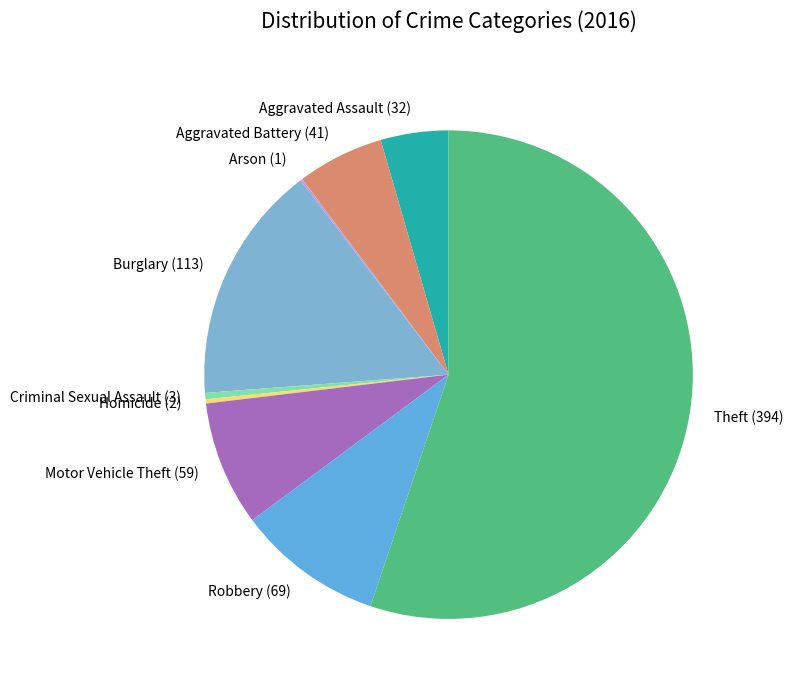

Which slice is the largest?

Theft